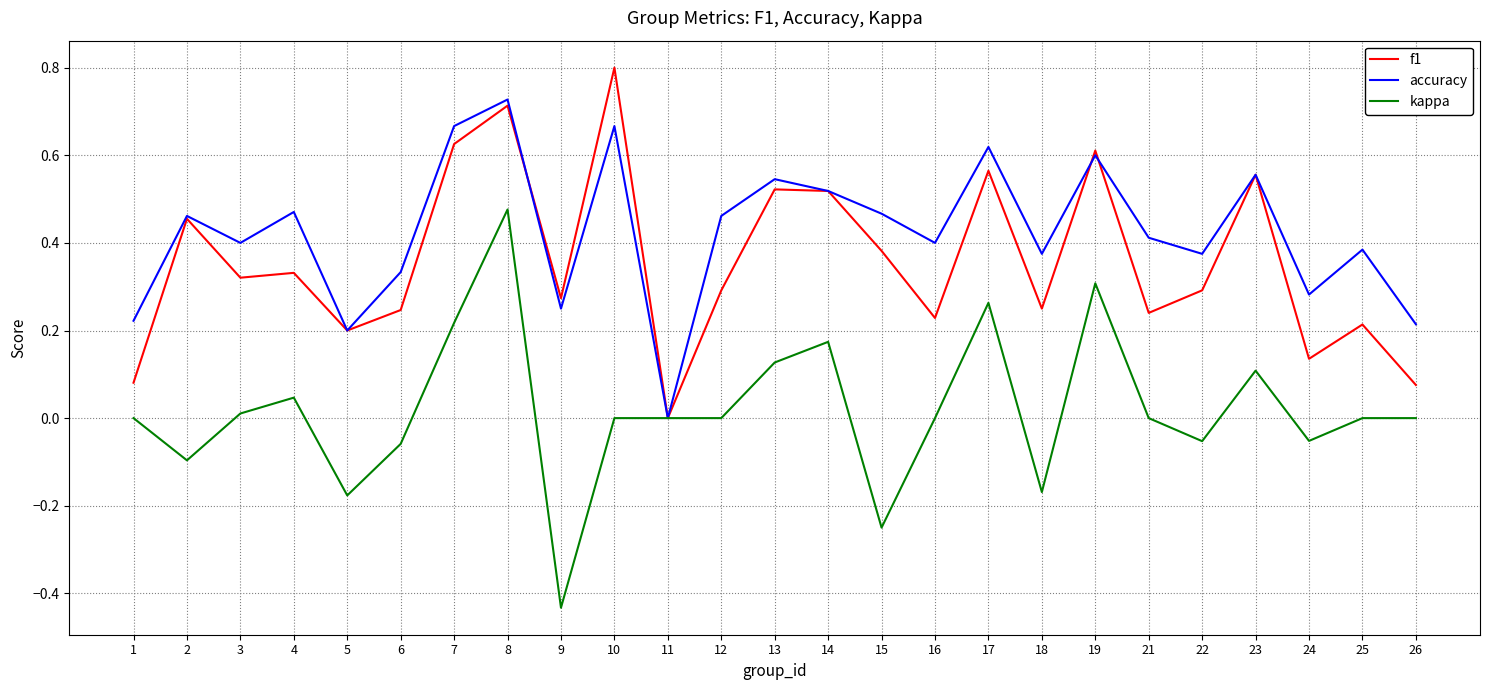

Rank the series by their maximum value, from highest to lowest.

f1, accuracy, kappa